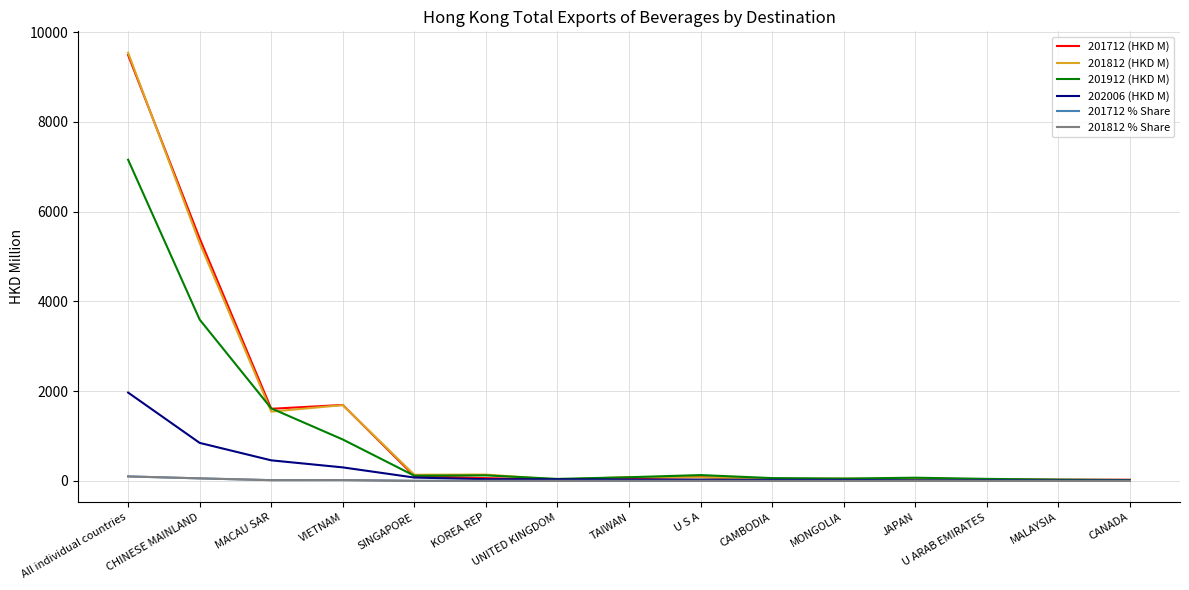

What are all the series names shown in the legend?

201712 (HKD M), 201812 (HKD M), 201912 (HKD M), 202006 (HKD M), 201712 % Share, 201812 % Share